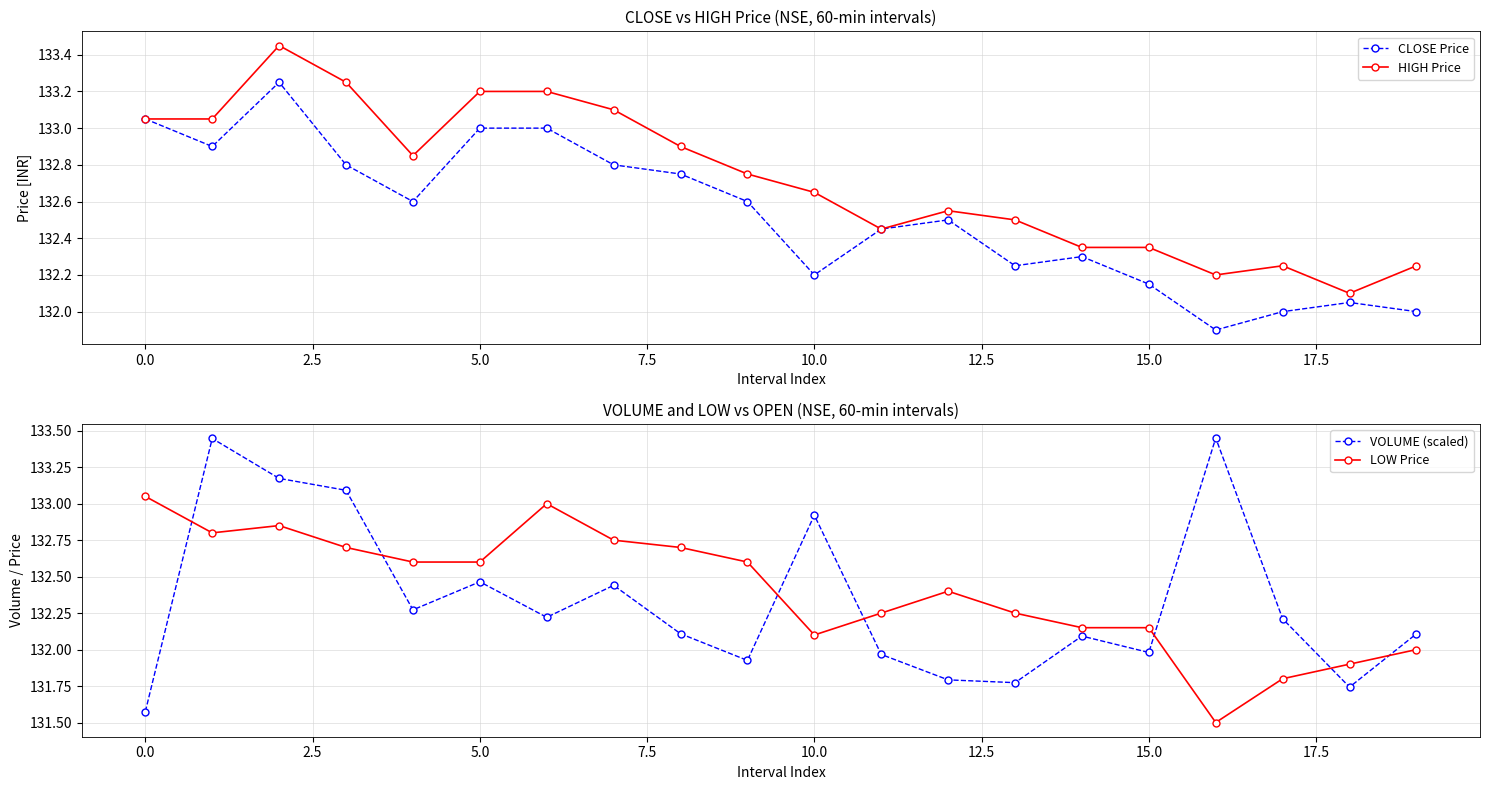

Rank the series at 14 from highest to lowest value.

HIGH Price, CLOSE Price, LOW Price, VOLUME (scaled)